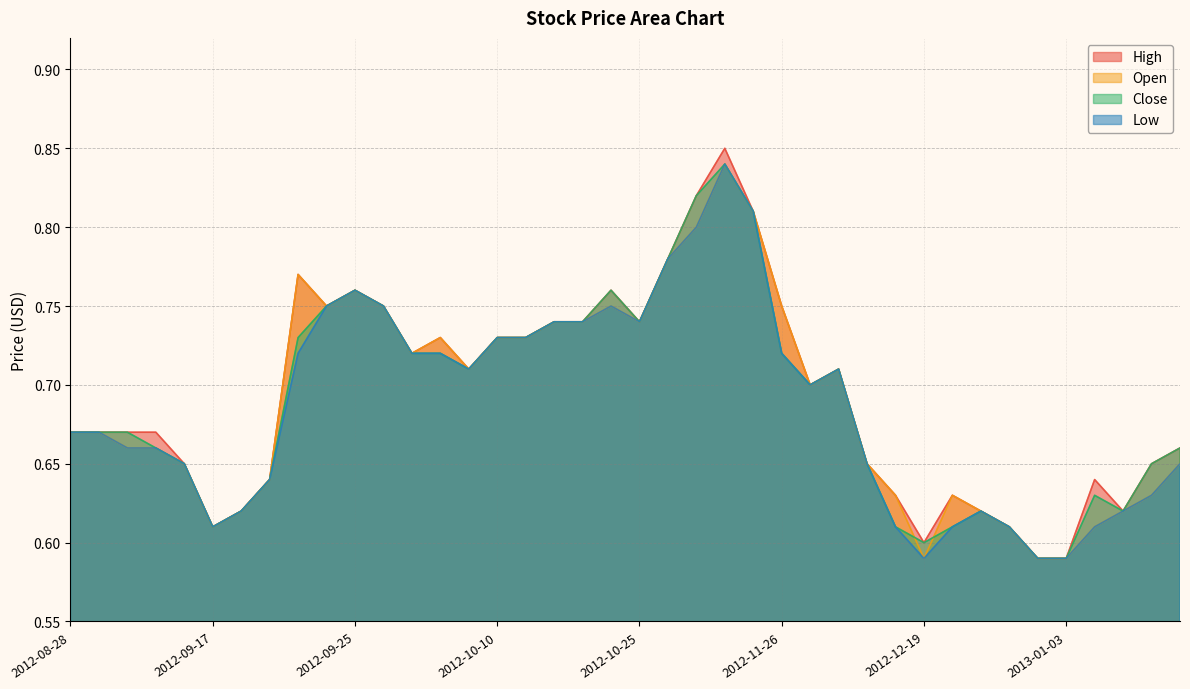

Does the chart have visible grid lines?

Yes